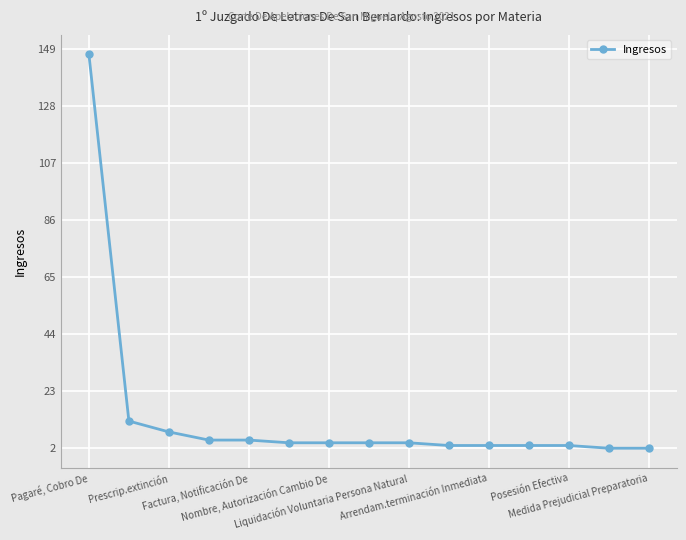

Reading right to left, extract all data points from this chart.

2	2	3	3	3	3	4	4	4	4	5	5	8	12	147